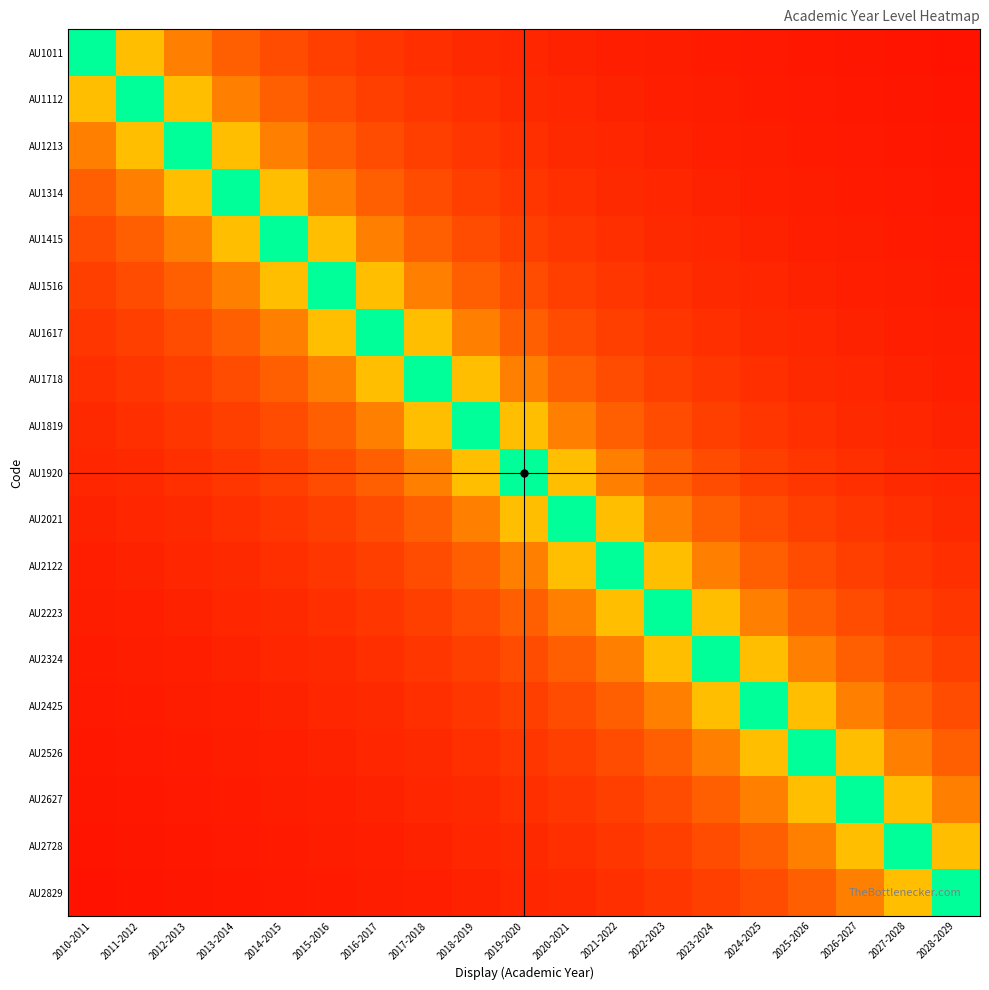

Reading left to right, extract all data points from this chart.

AU1011: 2010-2011=1.0	2011-2012=0.5	2012-2013=0.3	2013-2014=0.2	2014-2015=0.2	2015-2016=0.2	2016-2017=0.1	2017-2018=0.1	2018-2019=0.1	2019-2020=0.1	2020-2021=0.1	2021-2022=0.1	2022-2023=0.1	2023-2024=0.1	2024-2025=0.1	2025-2026=0.1	2026-2027=0.1	2027-2028=0.1	2028-2029=0.1
AU1112: 2010-2011=0.5	2011-2012=1.0	2012-2013=0.5	2013-2014=0.3	2014-2015=0.2	2015-2016=0.2	2016-2017=0.2	2017-2018=0.1	2018-2019=0.1	2019-2020=0.1	2020-2021=0.1	2021-2022=0.1	2022-2023=0.1	2023-2024=0.1	2024-2025=0.1	2025-2026=0.1	2026-2027=0.1	2027-2028=0.1	2028-2029=0.1
AU1213: 2010-2011=0.3	2011-2012=0.5	2012-2013=1.0	2013-2014=0.5	2014-2015=0.3	2015-2016=0.2	2016-2017=0.2	2017-2018=0.2	2018-2019=0.1	2019-2020=0.1	2020-2021=0.1	2021-2022=0.1	2022-2023=0.1	2023-2024=0.1	2024-2025=0.1	2025-2026=0.1	2026-2027=0.1	2027-2028=0.1	2028-2029=0.1
AU1314: 2010-2011=0.2	2011-2012=0.3	2012-2013=0.5	2013-2014=1.0	2014-2015=0.5	2015-2016=0.3	2016-2017=0.2	2017-2018=0.2	2018-2019=0.2	2019-2020=0.1	2020-2021=0.1	2021-2022=0.1	2022-2023=0.1	2023-2024=0.1	2024-2025=0.1	2025-2026=0.1	2026-2027=0.1	2027-2028=0.1	2028-2029=0.1
AU1415: 2010-2011=0.2	2011-2012=0.2	2012-2013=0.3	2013-2014=0.5	2014-2015=1.0	2015-2016=0.5	2016-2017=0.3	2017-2018=0.2	2018-2019=0.2	2019-2020=0.2	2020-2021=0.1	2021-2022=0.1	2022-2023=0.1	2023-2024=0.1	2024-2025=0.1	2025-2026=0.1	2026-2027=0.1	2027-2028=0.1	2028-2029=0.1
AU1516: 2010-2011=0.2	2011-2012=0.2	2012-2013=0.2	2013-2014=0.3	2014-2015=0.5	2015-2016=1.0	2016-2017=0.5	2017-2018=0.3	2018-2019=0.2	2019-2020=0.2	2020-2021=0.2	2021-2022=0.1	2022-2023=0.1	2023-2024=0.1	2024-2025=0.1	2025-2026=0.1	2026-2027=0.1	2027-2028=0.1	2028-2029=0.1
AU1617: 2010-2011=0.1	2011-2012=0.2	2012-2013=0.2	2013-2014=0.2	2014-2015=0.3	2015-2016=0.5	2016-2017=1.0	2017-2018=0.5	2018-2019=0.3	2019-2020=0.2	2020-2021=0.2	2021-2022=0.2	2022-2023=0.1	2023-2024=0.1	2024-2025=0.1	2025-2026=0.1	2026-2027=0.1	2027-2028=0.1	2028-2029=0.1
AU1718: 2010-2011=0.1	2011-2012=0.1	2012-2013=0.2	2013-2014=0.2	2014-2015=0.2	2015-2016=0.3	2016-2017=0.5	2017-2018=1.0	2018-2019=0.5	2019-2020=0.3	2020-2021=0.2	2021-2022=0.2	2022-2023=0.2	2023-2024=0.1	2024-2025=0.1	2025-2026=0.1	2026-2027=0.1	2027-2028=0.1	2028-2029=0.1
AU1819: 2010-2011=0.1	2011-2012=0.1	2012-2013=0.1	2013-2014=0.2	2014-2015=0.2	2015-2016=0.2	2016-2017=0.3	2017-2018=0.5	2018-2019=1.0	2019-2020=0.5	2020-2021=0.3	2021-2022=0.2	2022-2023=0.2	2023-2024=0.2	2024-2025=0.1	2025-2026=0.1	2026-2027=0.1	2027-2028=0.1	2028-2029=0.1
AU1920: 2010-2011=0.1	2011-2012=0.1	2012-2013=0.1	2013-2014=0.1	2014-2015=0.2	2015-2016=0.2	2016-2017=0.2	2017-2018=0.3	2018-2019=0.5	2019-2020=1.0	2020-2021=0.5	2021-2022=0.3	2022-2023=0.2	2023-2024=0.2	2024-2025=0.2	2025-2026=0.1	2026-2027=0.1	2027-2028=0.1	2028-2029=0.1
AU2021: 2010-2011=0.1	2011-2012=0.1	2012-2013=0.1	2013-2014=0.1	2014-2015=0.1	2015-2016=0.2	2016-2017=0.2	2017-2018=0.2	2018-2019=0.3	2019-2020=0.5	2020-2021=1.0	2021-2022=0.5	2022-2023=0.3	2023-2024=0.2	2024-2025=0.2	2025-2026=0.2	2026-2027=0.1	2027-2028=0.1	2028-2029=0.1
AU2122: 2010-2011=0.1	2011-2012=0.1	2012-2013=0.1	2013-2014=0.1	2014-2015=0.1	2015-2016=0.1	2016-2017=0.2	2017-2018=0.2	2018-2019=0.2	2019-2020=0.3	2020-2021=0.5	2021-2022=1.0	2022-2023=0.5	2023-2024=0.3	2024-2025=0.2	2025-2026=0.2	2026-2027=0.2	2027-2028=0.1	2028-2029=0.1
AU2223: 2010-2011=0.1	2011-2012=0.1	2012-2013=0.1	2013-2014=0.1	2014-2015=0.1	2015-2016=0.1	2016-2017=0.1	2017-2018=0.2	2018-2019=0.2	2019-2020=0.2	2020-2021=0.3	2021-2022=0.5	2022-2023=1.0	2023-2024=0.5	2024-2025=0.3	2025-2026=0.2	2026-2027=0.2	2027-2028=0.2	2028-2029=0.1
AU2324: 2010-2011=0.1	2011-2012=0.1	2012-2013=0.1	2013-2014=0.1	2014-2015=0.1	2015-2016=0.1	2016-2017=0.1	2017-2018=0.1	2018-2019=0.2	2019-2020=0.2	2020-2021=0.2	2021-2022=0.3	2022-2023=0.5	2023-2024=1.0	2024-2025=0.5	2025-2026=0.3	2026-2027=0.2	2027-2028=0.2	2028-2029=0.2
AU2425: 2010-2011=0.1	2011-2012=0.1	2012-2013=0.1	2013-2014=0.1	2014-2015=0.1	2015-2016=0.1	2016-2017=0.1	2017-2018=0.1	2018-2019=0.1	2019-2020=0.2	2020-2021=0.2	2021-2022=0.2	2022-2023=0.3	2023-2024=0.5	2024-2025=1.0	2025-2026=0.5	2026-2027=0.3	2027-2028=0.2	2028-2029=0.2
AU2526: 2010-2011=0.1	2011-2012=0.1	2012-2013=0.1	2013-2014=0.1	2014-2015=0.1	2015-2016=0.1	2016-2017=0.1	2017-2018=0.1	2018-2019=0.1	2019-2020=0.1	2020-2021=0.2	2021-2022=0.2	2022-2023=0.2	2023-2024=0.3	2024-2025=0.5	2025-2026=1.0	2026-2027=0.5	2027-2028=0.3	2028-2029=0.2
AU2627: 2010-2011=0.1	2011-2012=0.1	2012-2013=0.1	2013-2014=0.1	2014-2015=0.1	2015-2016=0.1	2016-2017=0.1	2017-2018=0.1	2018-2019=0.1	2019-2020=0.1	2020-2021=0.1	2021-2022=0.2	2022-2023=0.2	2023-2024=0.2	2024-2025=0.3	2025-2026=0.5	2026-2027=1.0	2027-2028=0.5	2028-2029=0.3
AU2728: 2010-2011=0.1	2011-2012=0.1	2012-2013=0.1	2013-2014=0.1	2014-2015=0.1	2015-2016=0.1	2016-2017=0.1	2017-2018=0.1	2018-2019=0.1	2019-2020=0.1	2020-2021=0.1	2021-2022=0.1	2022-2023=0.2	2023-2024=0.2	2024-2025=0.2	2025-2026=0.3	2026-2027=0.5	2027-2028=1.0	2028-2029=0.5
AU2829: 2010-2011=0.1	2011-2012=0.1	2012-2013=0.1	2013-2014=0.1	2014-2015=0.1	2015-2016=0.1	2016-2017=0.1	2017-2018=0.1	2018-2019=0.1	2019-2020=0.1	2020-2021=0.1	2021-2022=0.1	2022-2023=0.1	2023-2024=0.2	2024-2025=0.2	2025-2026=0.2	2026-2027=0.3	2027-2028=0.5	2028-2029=1.0